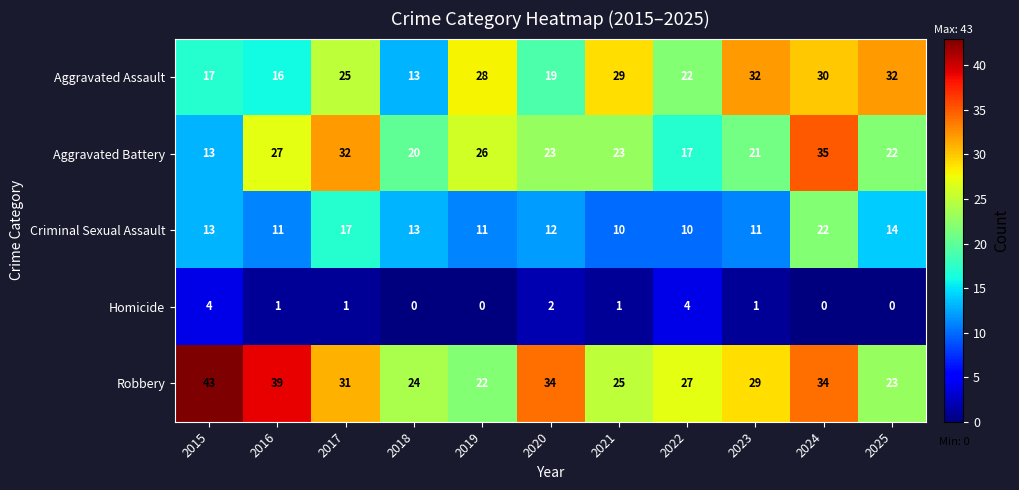

At which category is the sum across all series the highest?

2024